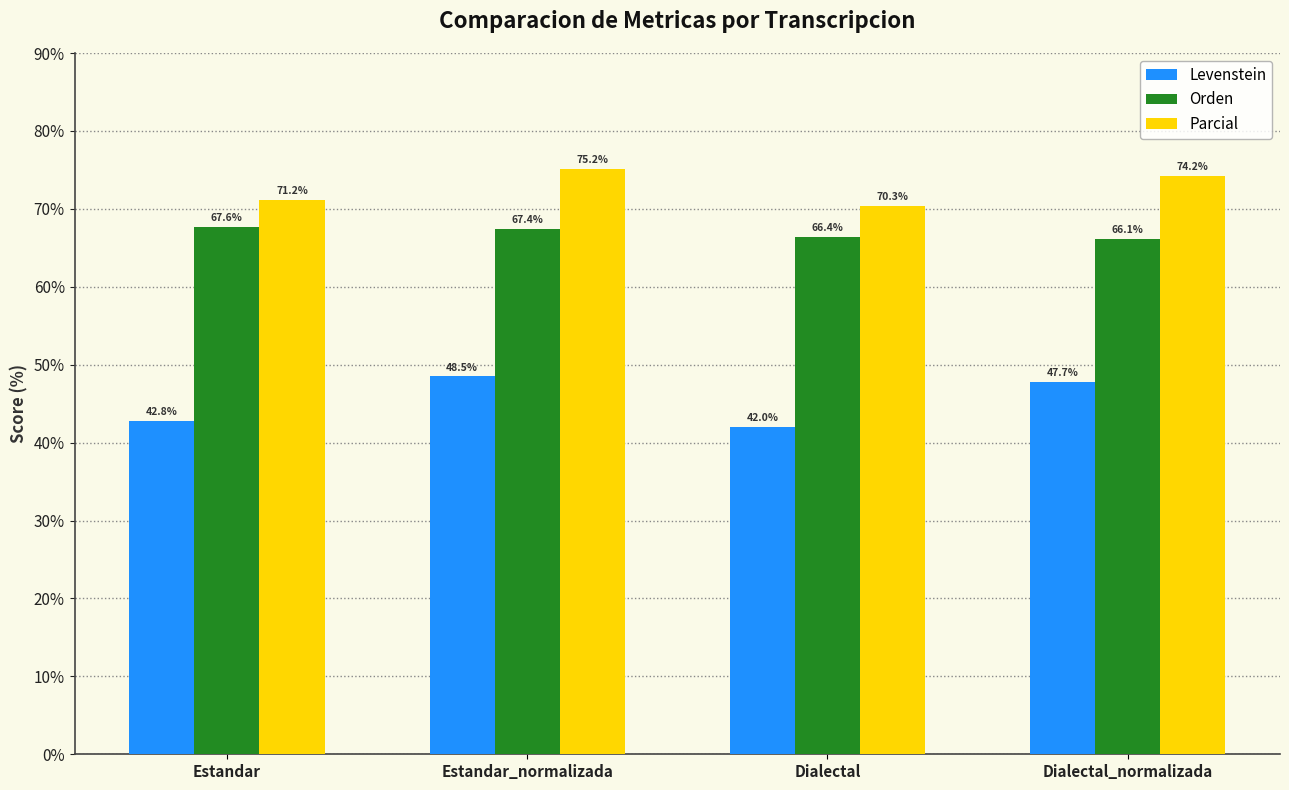

At which label is Levenstein closest to 45?

Estandar